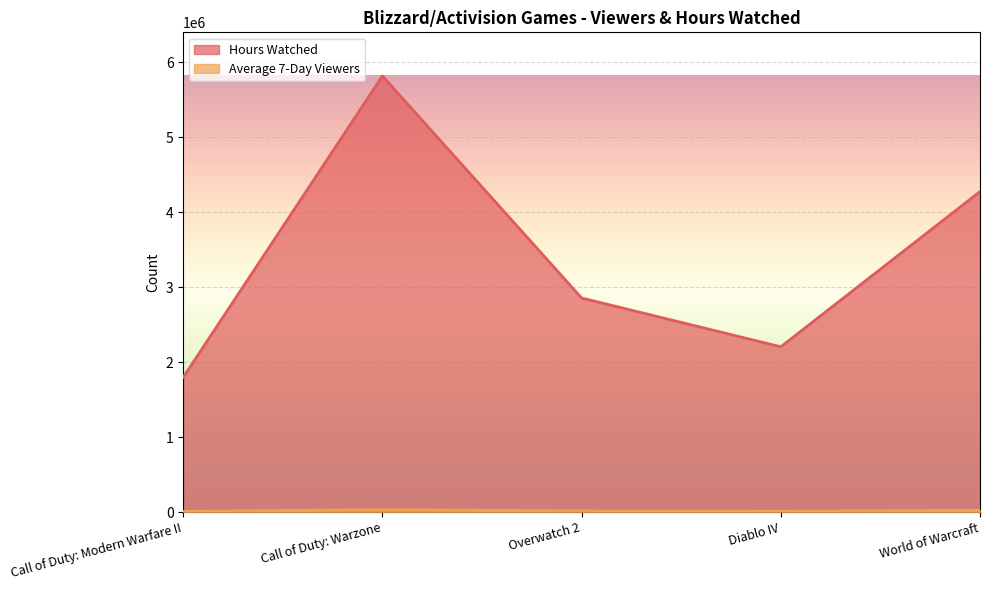

Is the value of Hours Watched at Overwatch 2 greater than the value of Average 7-Day Viewers at Diablo IV?

Yes